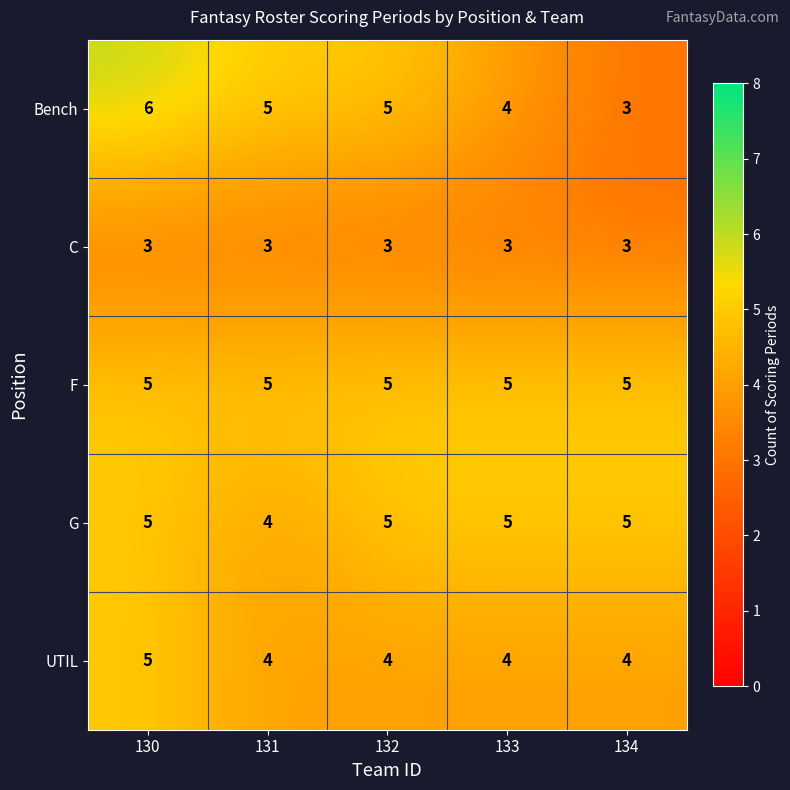

True or false: F has a value of 5 at 131.

True